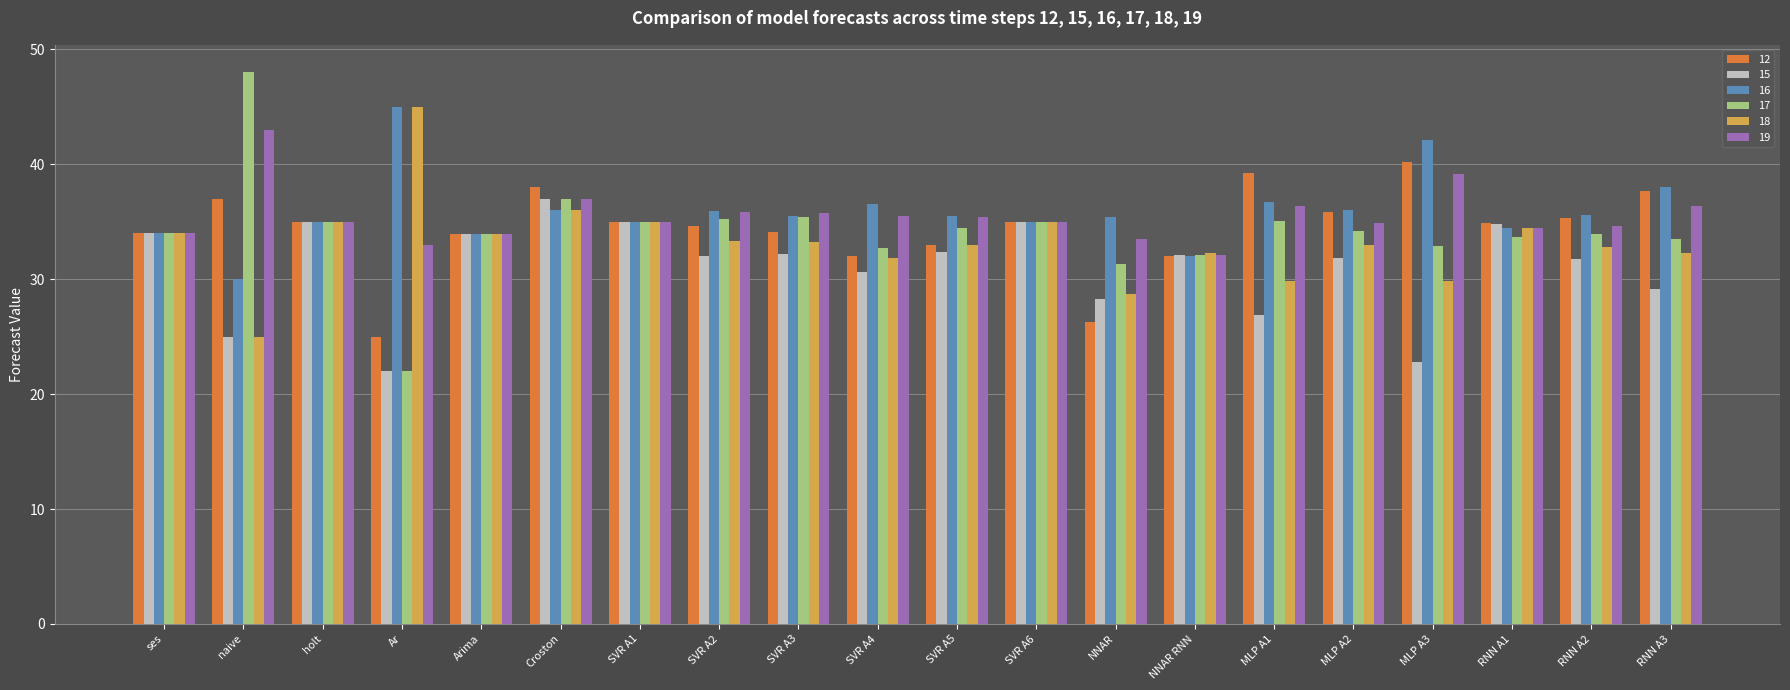

Which series has the largest range (max minus min)?

17